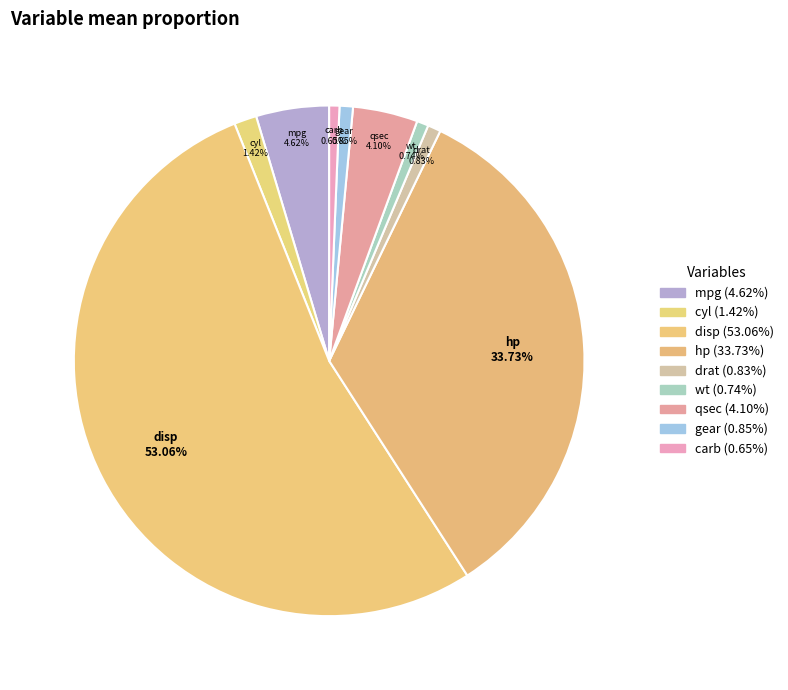

Which category has the biggest portion of the pie?

disp